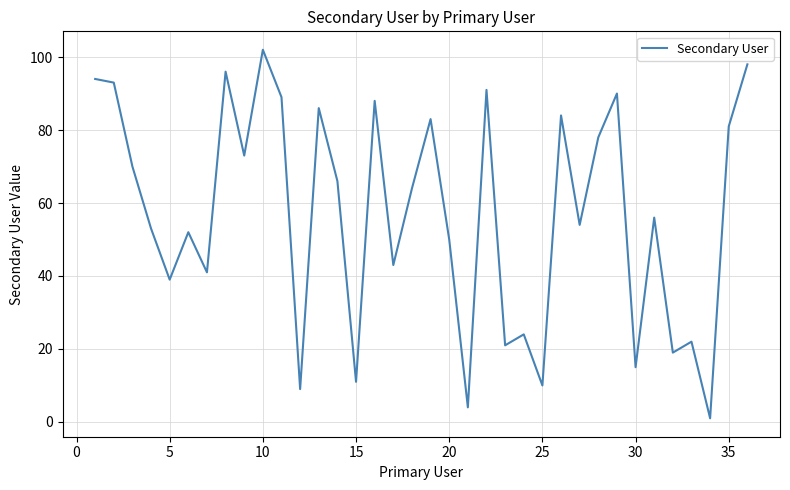

What is the difference between the maximum and minimum values?

101